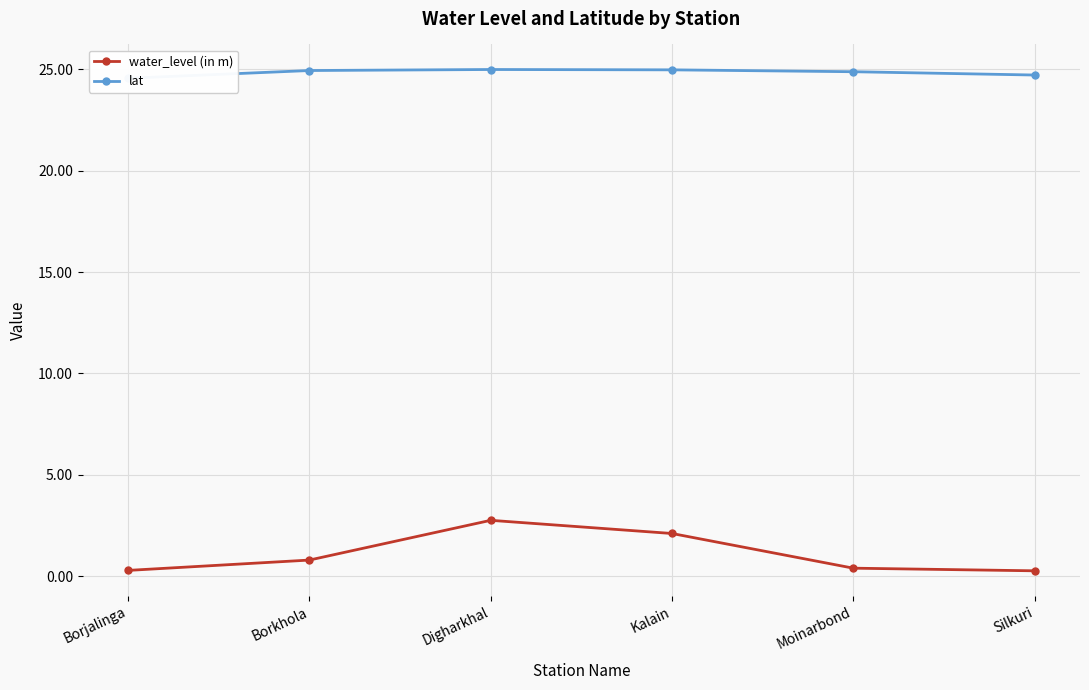

What is the minimum value shown in the chart?

0.3